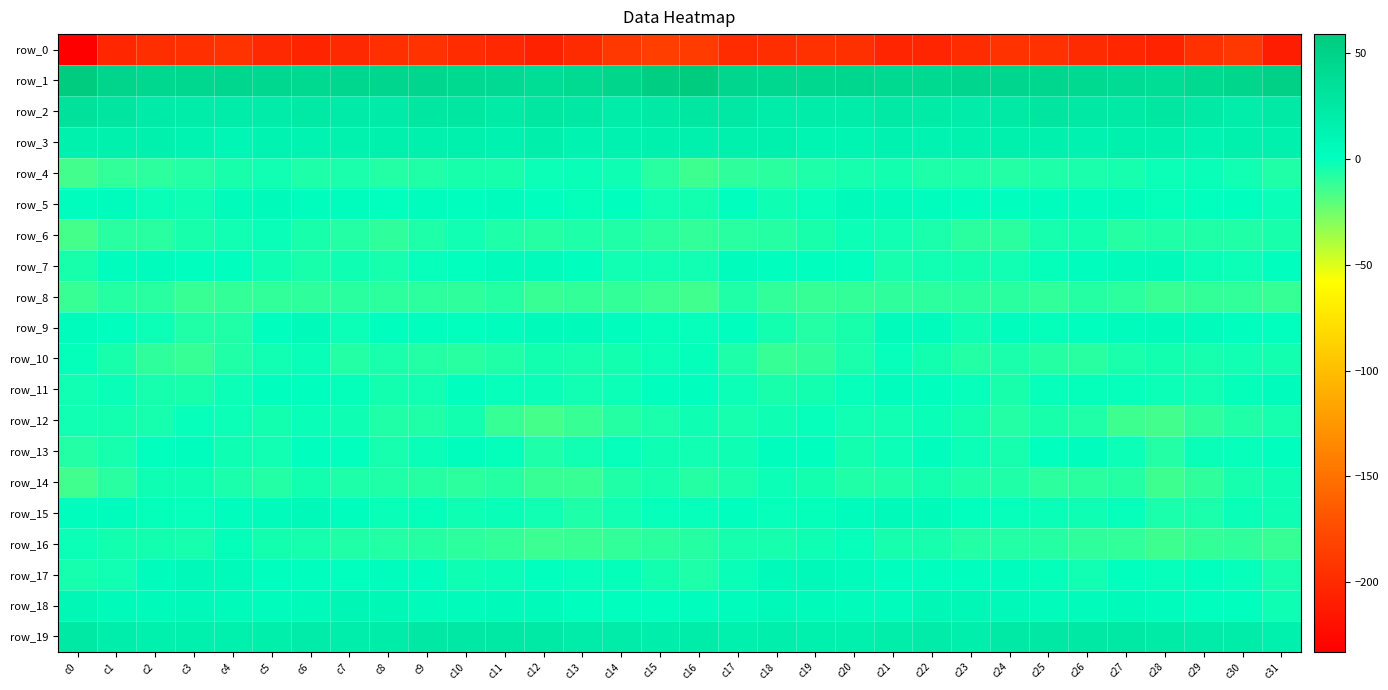

At which label does row_13 reach its minimum?

c0